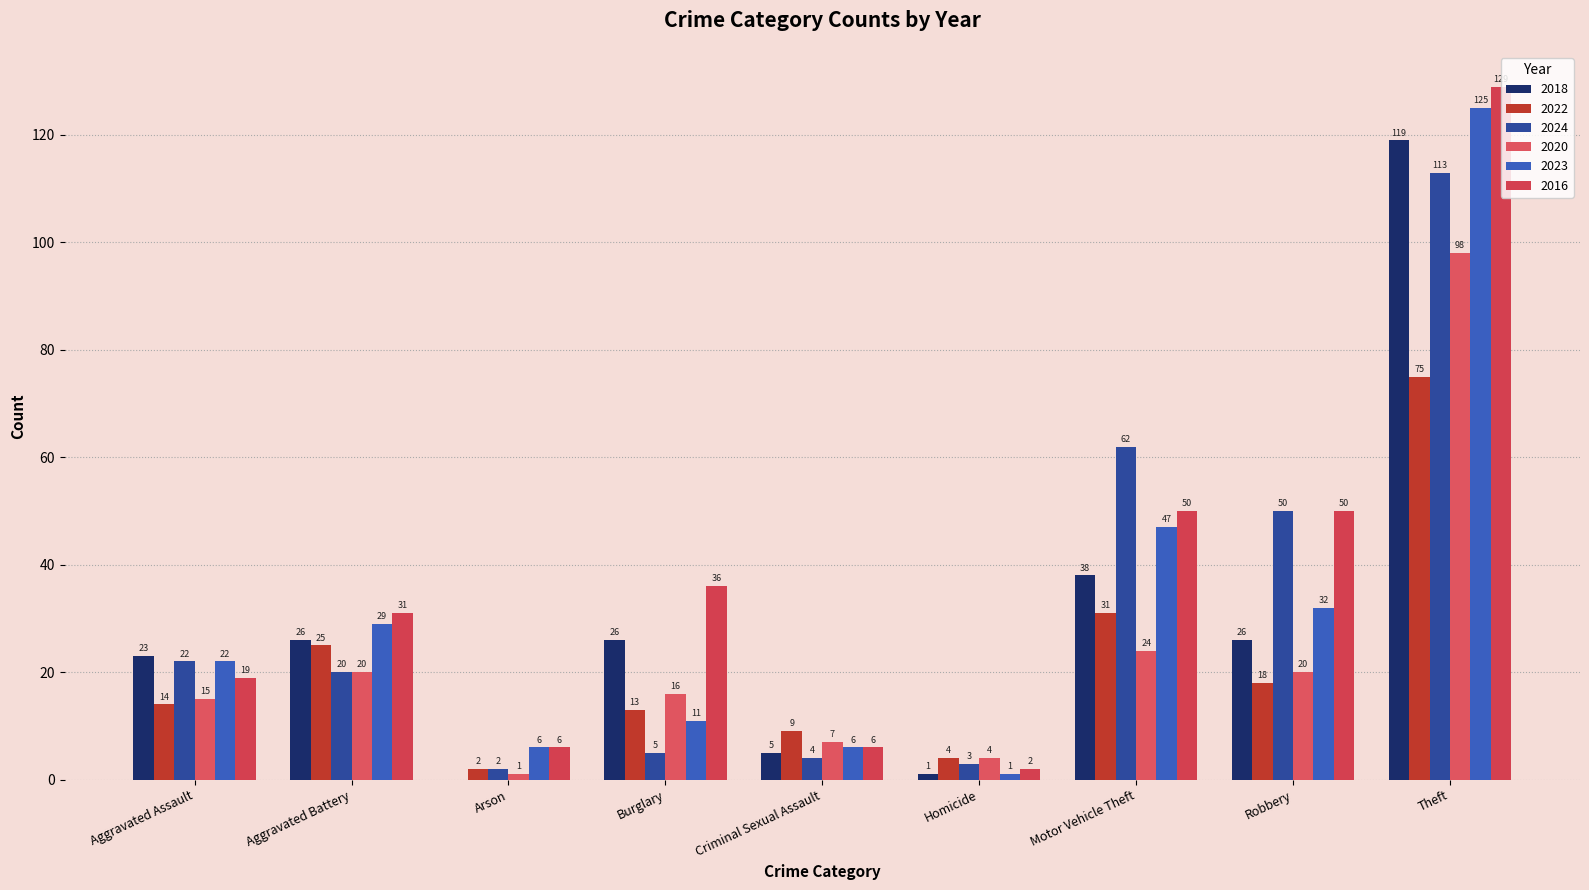

Are the bars grouped side by side (vs. stacked)?

Yes